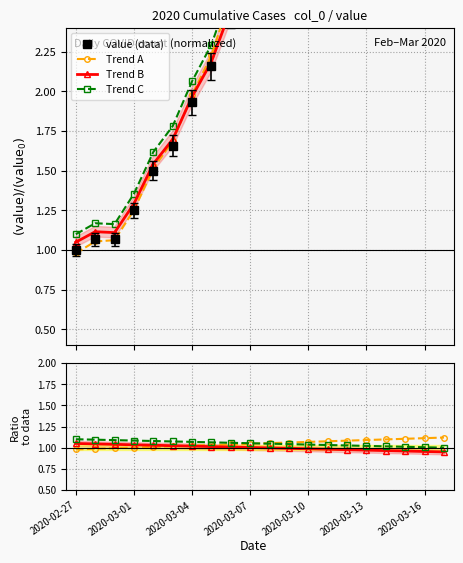

What is the label of the 13th point from the right?

2020-03-05